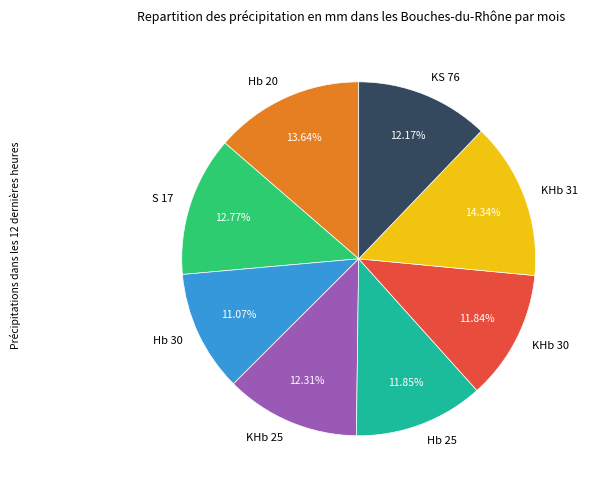

What is the largest slice in the pie chart?

KHb 31